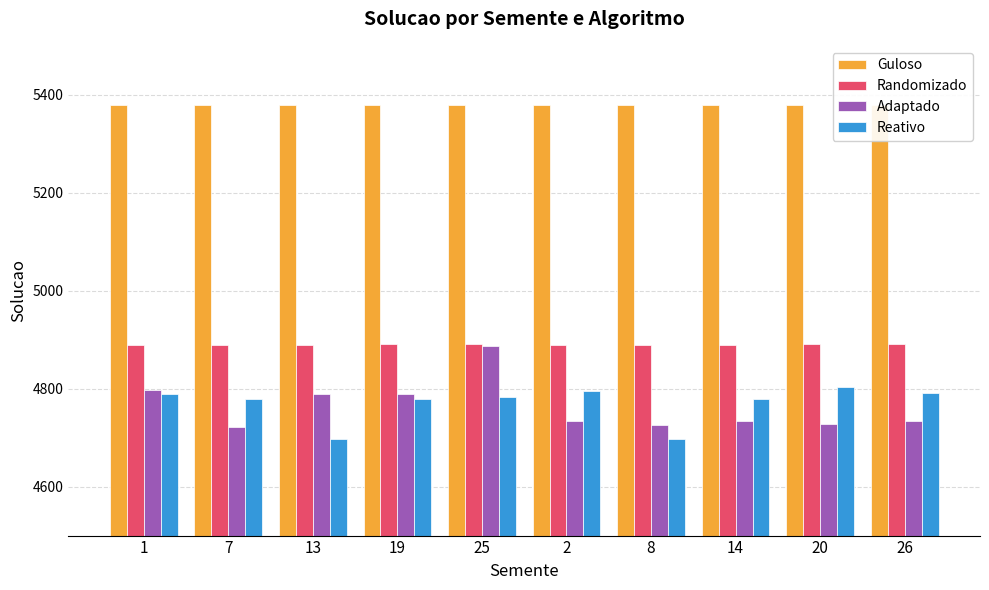

What is the spread (max minus min) of values at 26?

646